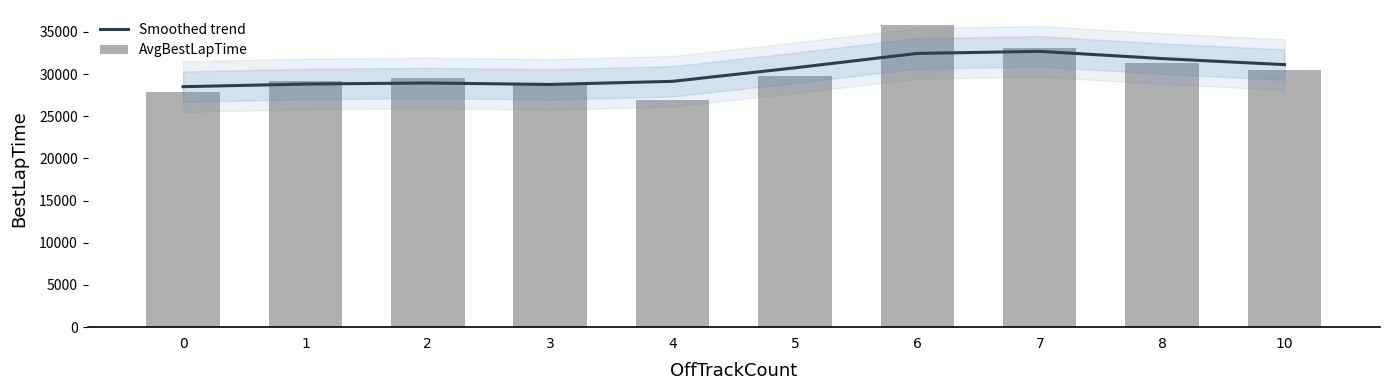

What is the minimum value for Smoothed trend?

28499.8